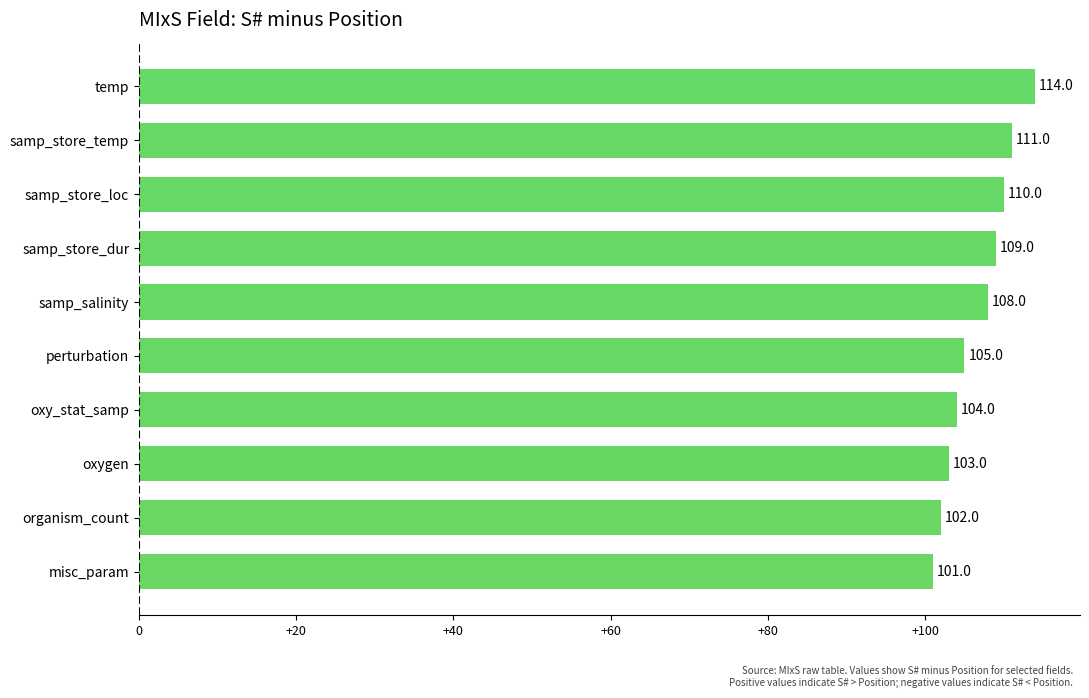

List the labels in order of value, smallest first.

misc_param, organism_count, oxygen, oxy_stat_samp, perturbation, samp_salinity, samp_store_dur, samp_store_loc, samp_store_temp, temp